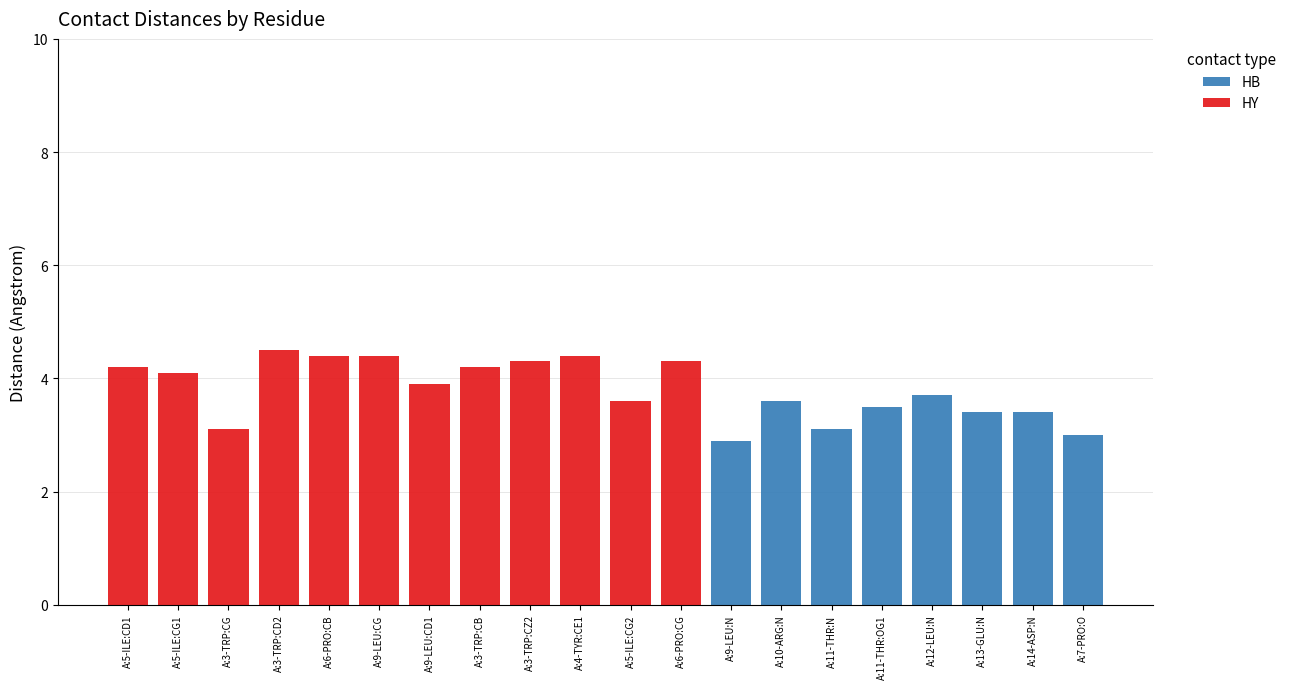

What is the maximum value for HB?

3.7